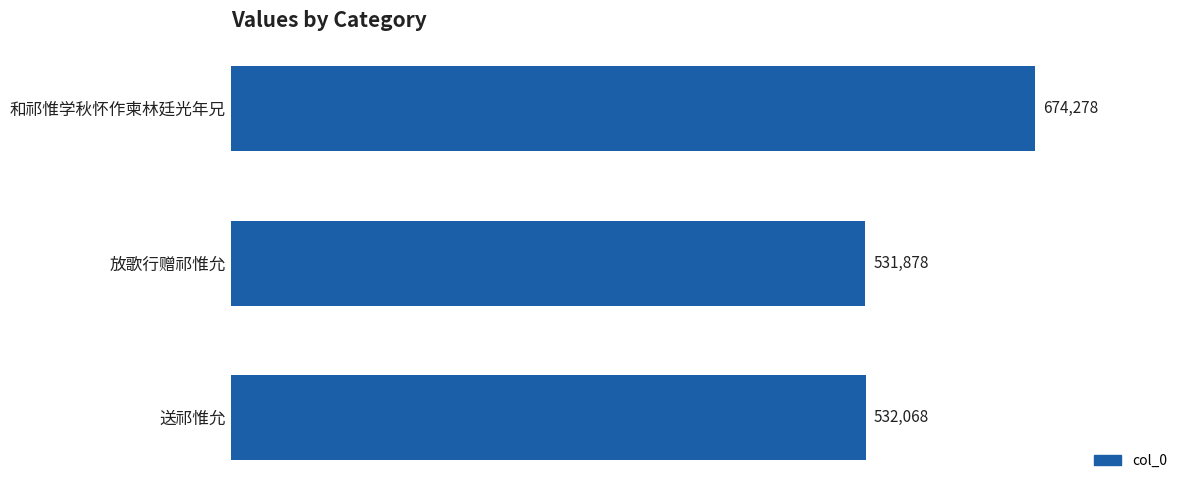

How many bars are there in total?

3